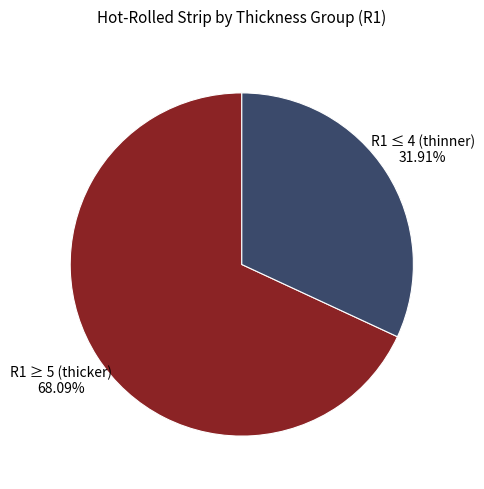

How many slices are in this pie chart?

2